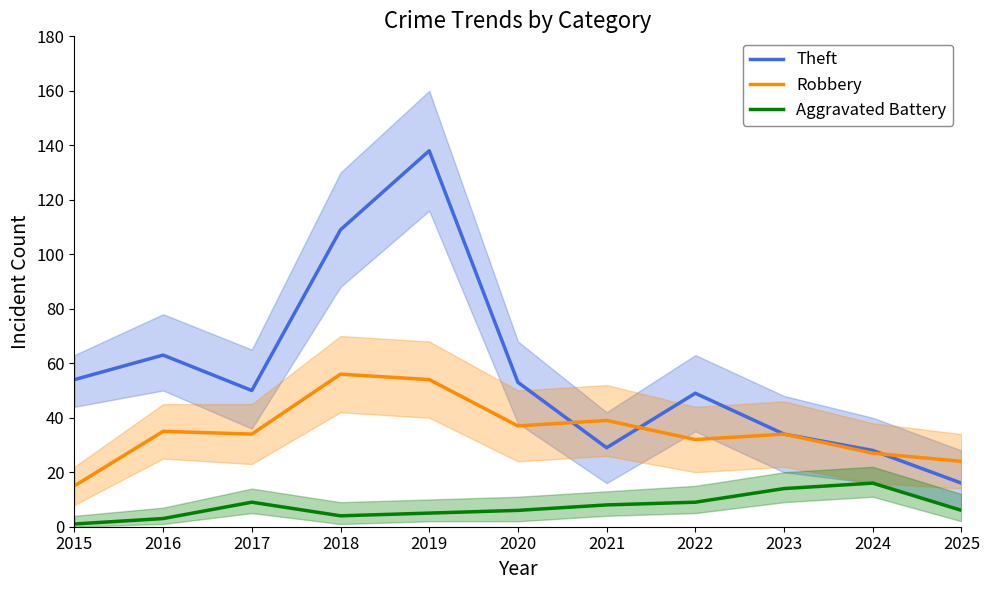

Rank the series by their average value, from highest to lowest.

Theft, Robbery, Aggravated Battery